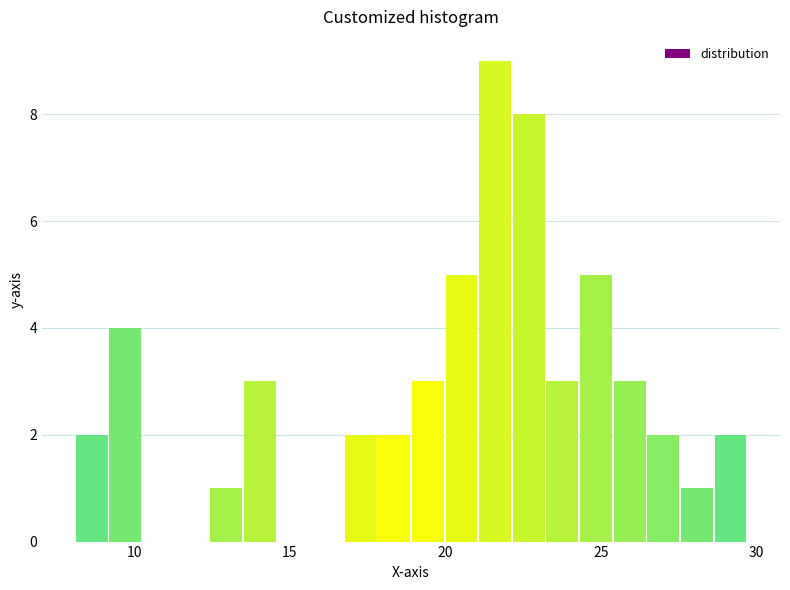

Read against the x-axis, roughly where is the centre of the tallest bar?

21.5